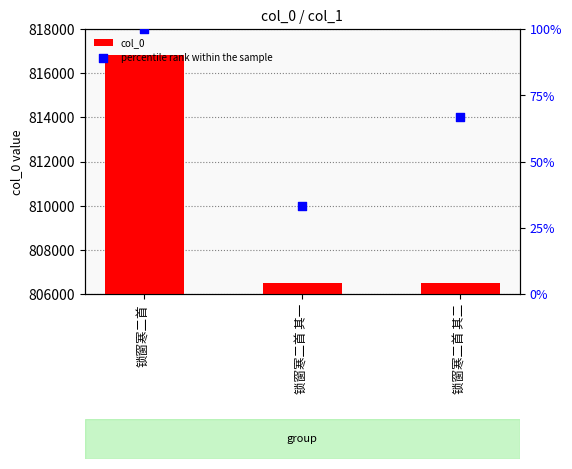

What are all the series names shown in the legend?

col_0, percentile rank within the sample